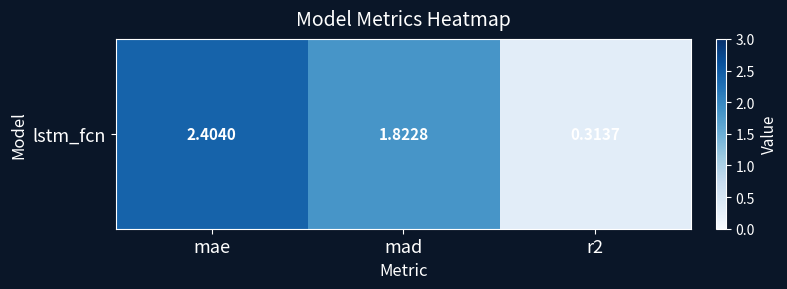

What is the difference between the values at mae and r2?

2.1